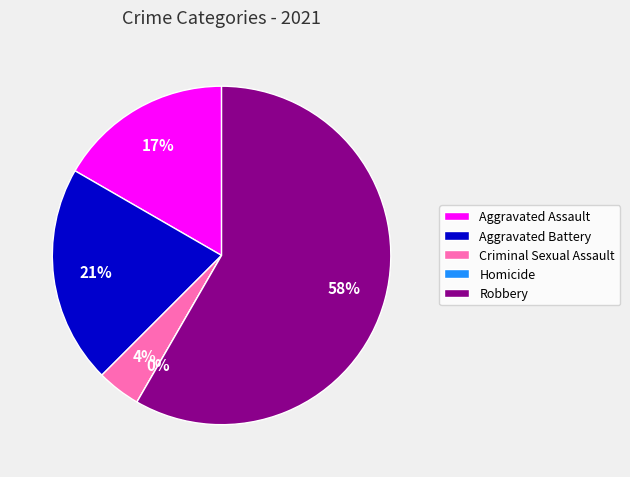

The Aggravated Battery slice represents 34% of the pie. True or false?

False